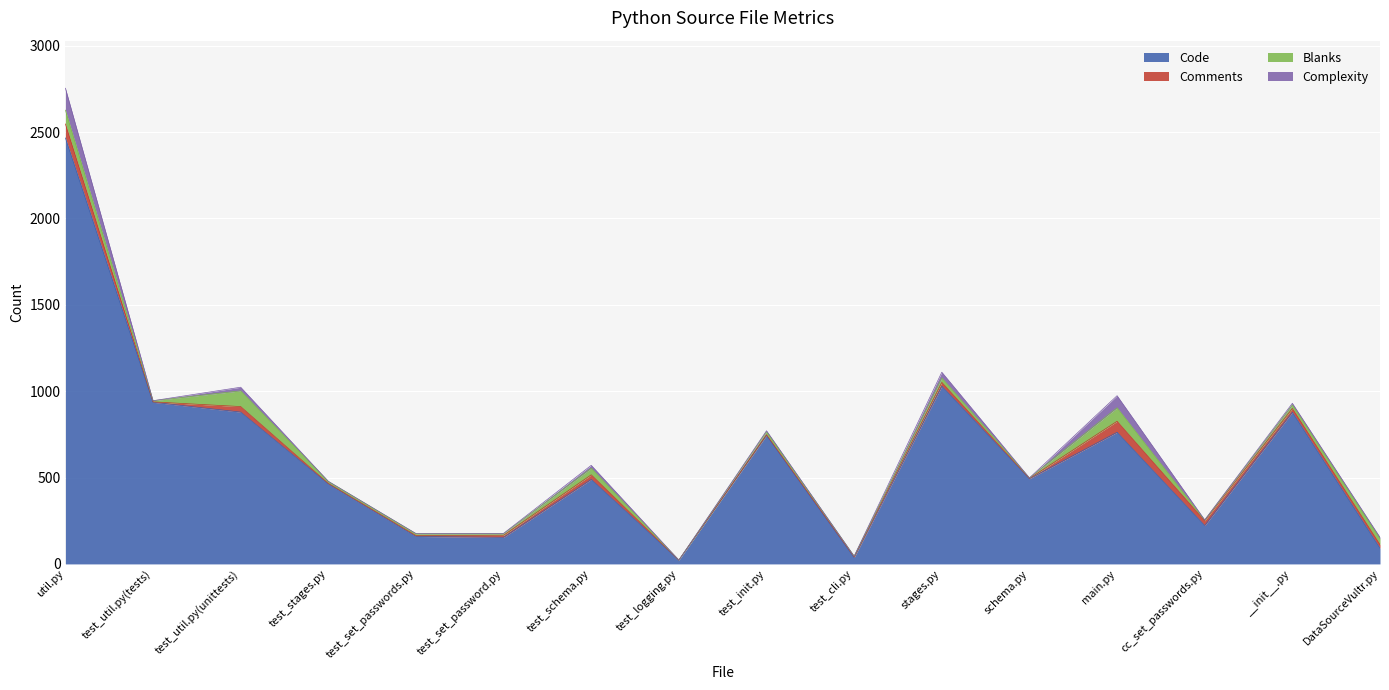

At how many categories does at least one series exceed 1443?

1